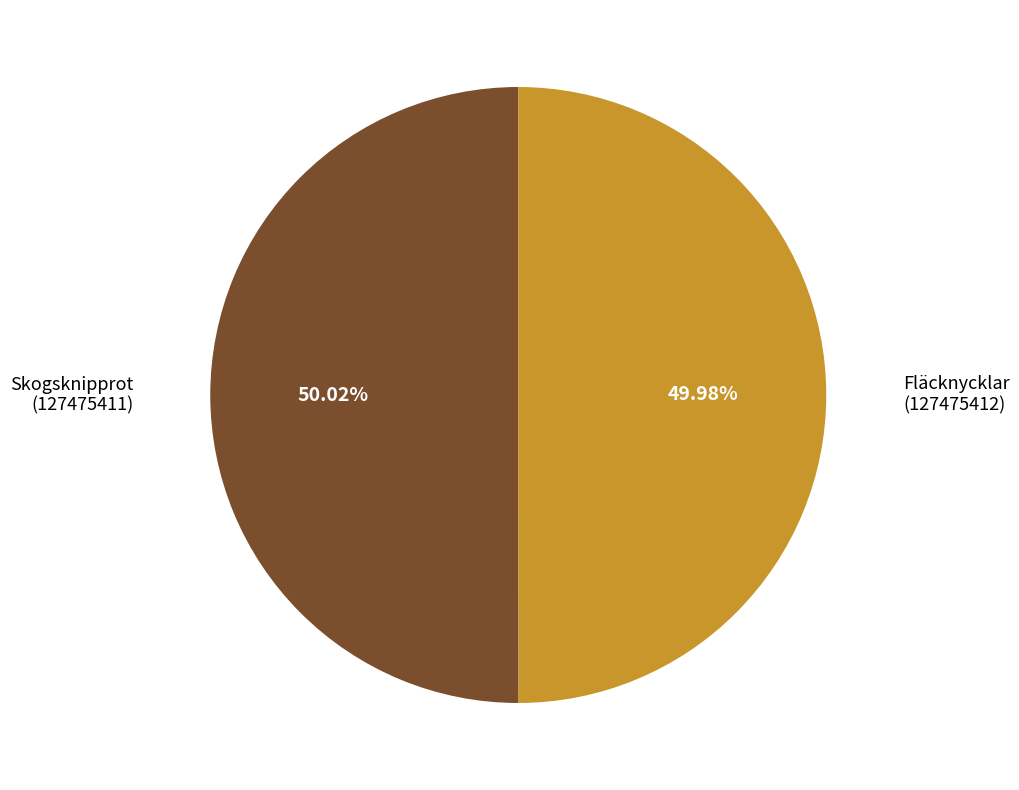

Is there any slice that represents more than half of the pie?

Yes